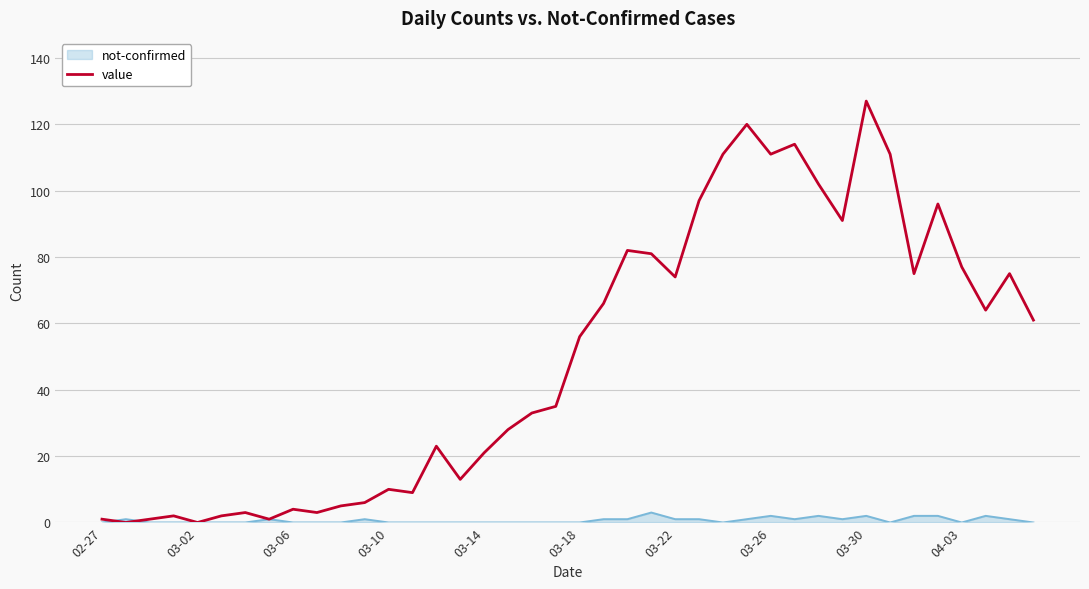

Rank the series by their average value, from highest to lowest.

value, not-confirmed